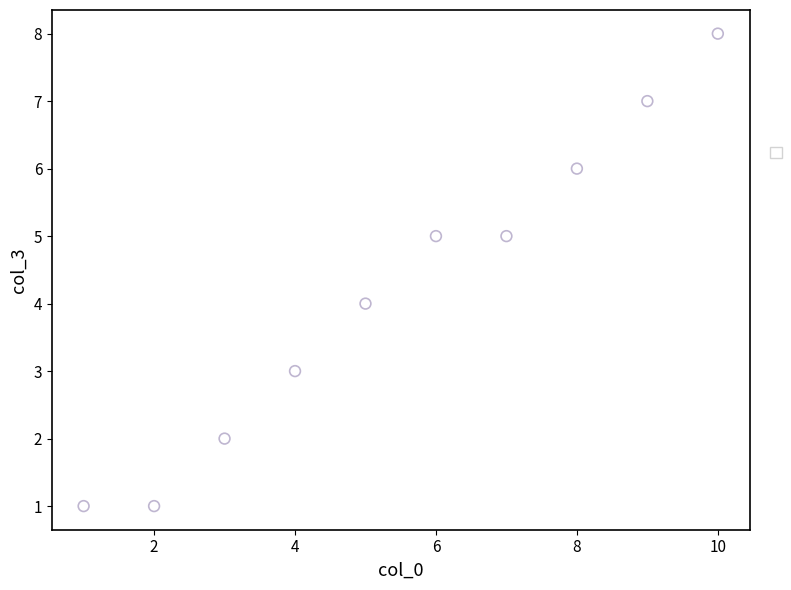

What is the range of X values (max minus min)?

9